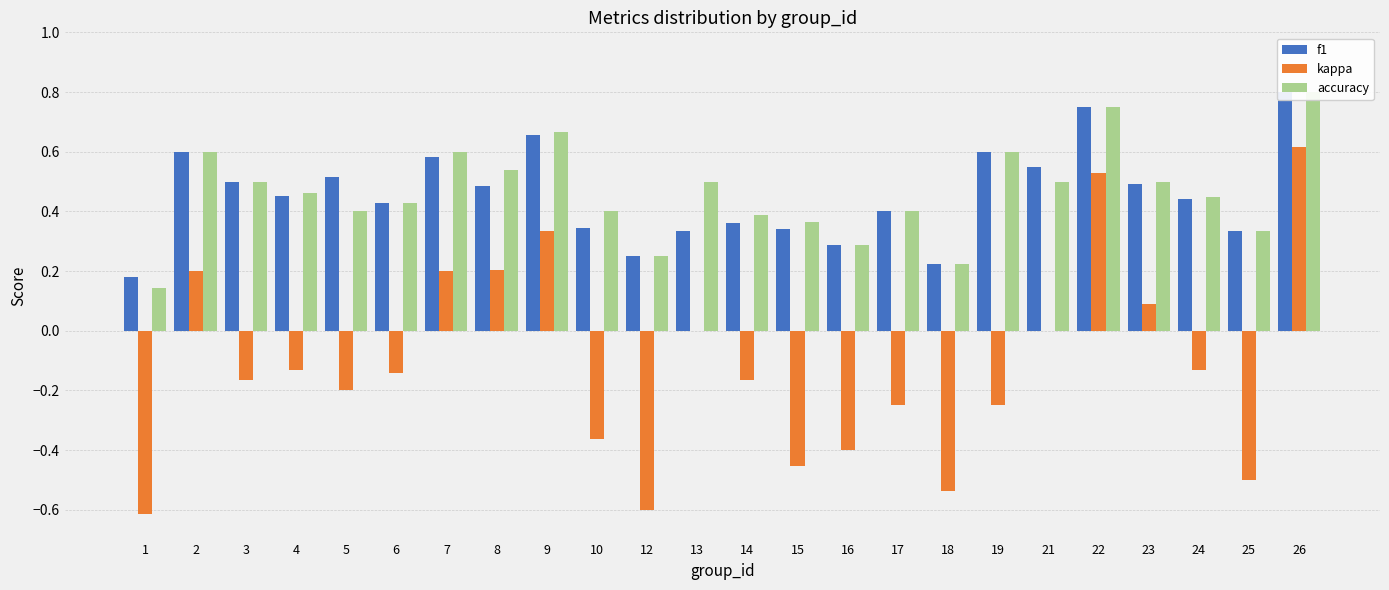

What is the difference between the maximum and minimum values in the f1 series?

0.6